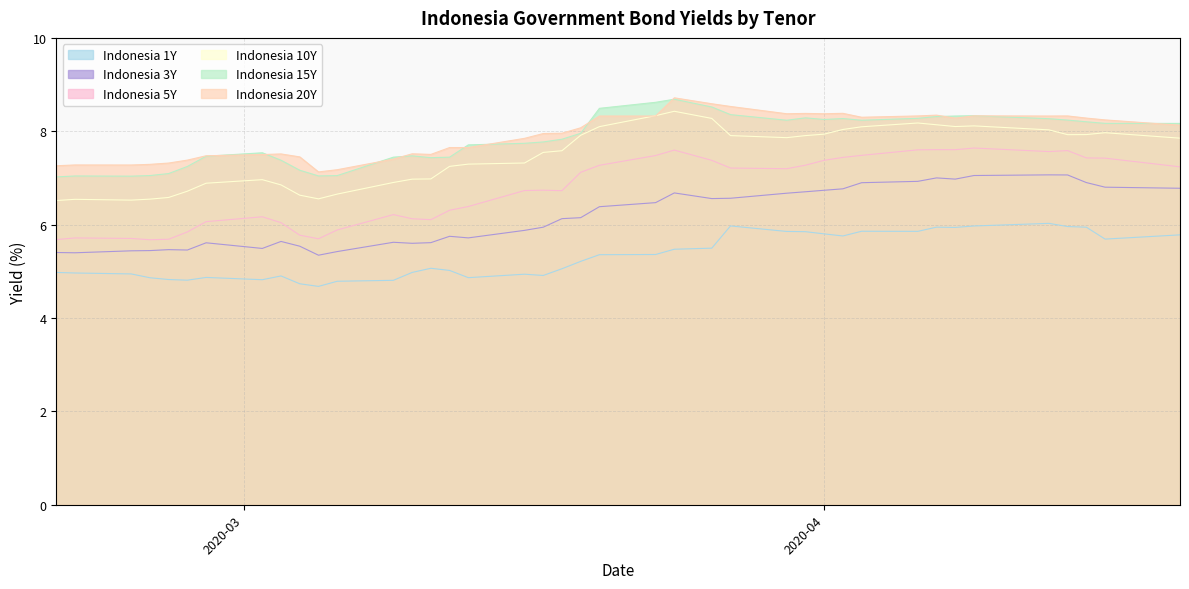

What is the label of the 8th point from the right?

2020-04-07